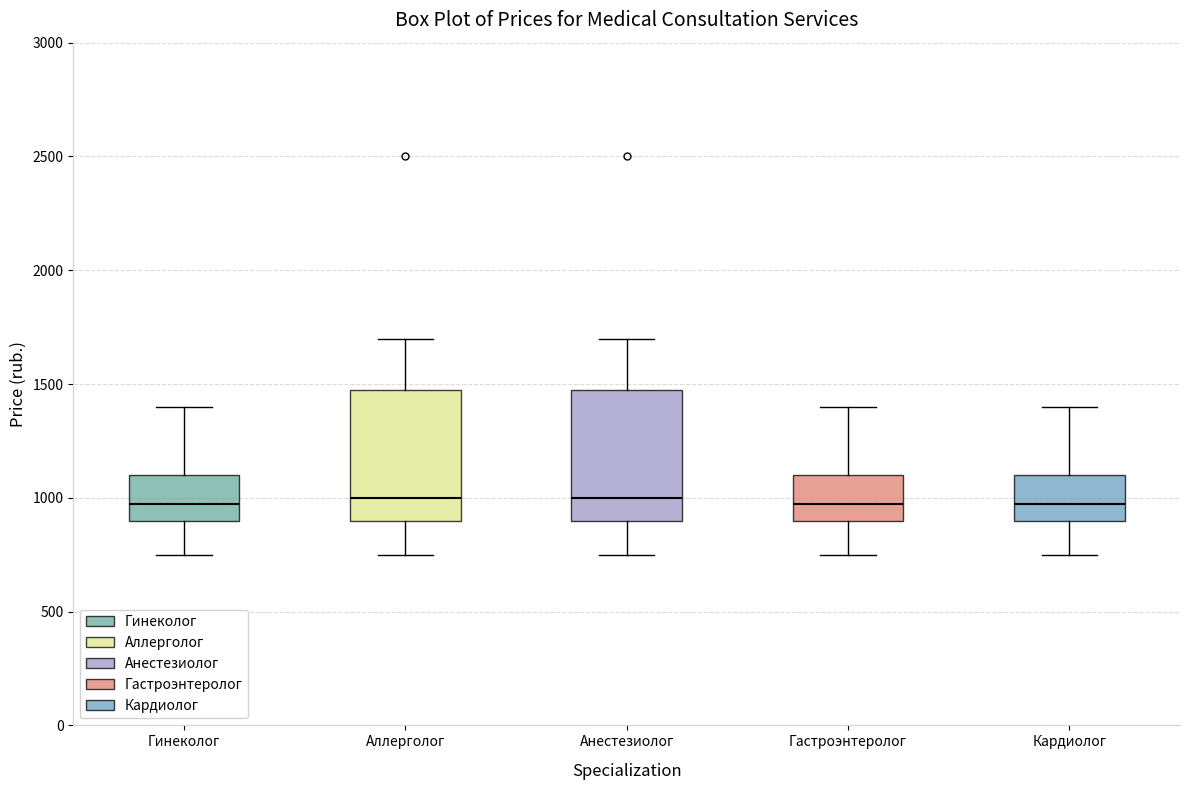

Reading left to right, transcribe this box plot: for each box, give where its median line is, the range the box spans, and where its two whiskers end, as read against the y-axis. The values are not printed on the chart, so give them approximately, as read against the axis.

Гинеколог: median 1000, box 900 to 1100, whiskers 750 to 1400
Аллерголог: median 1000, box 900 to 1500, whiskers 750 to 1700
Анестезиолог: median 1000, box 900 to 1500, whiskers 750 to 1700
Гастроэнтеролог: median 1000, box 900 to 1100, whiskers 750 to 1400
Кардиолог: median 1000, box 900 to 1100, whiskers 750 to 1400